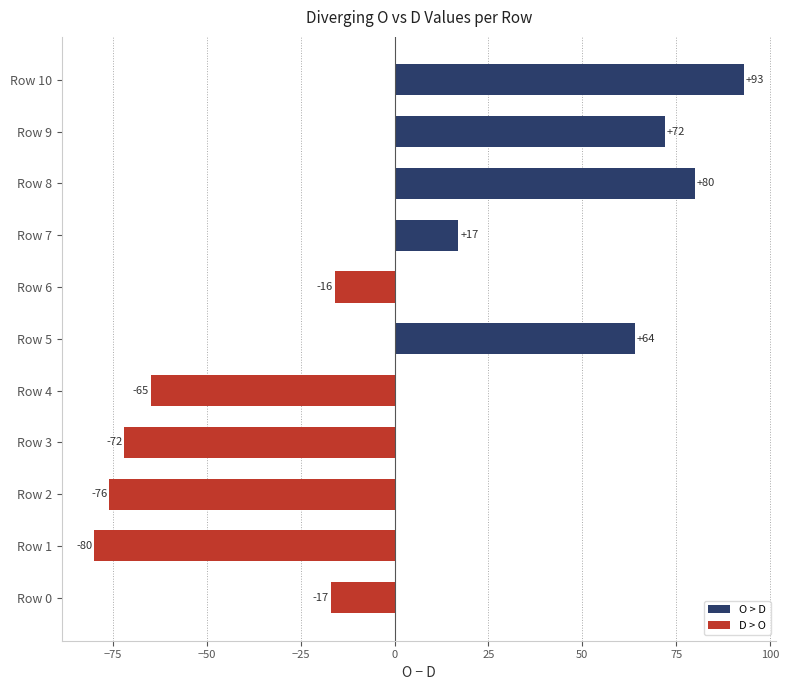

How many categories are shown in the chart?

11